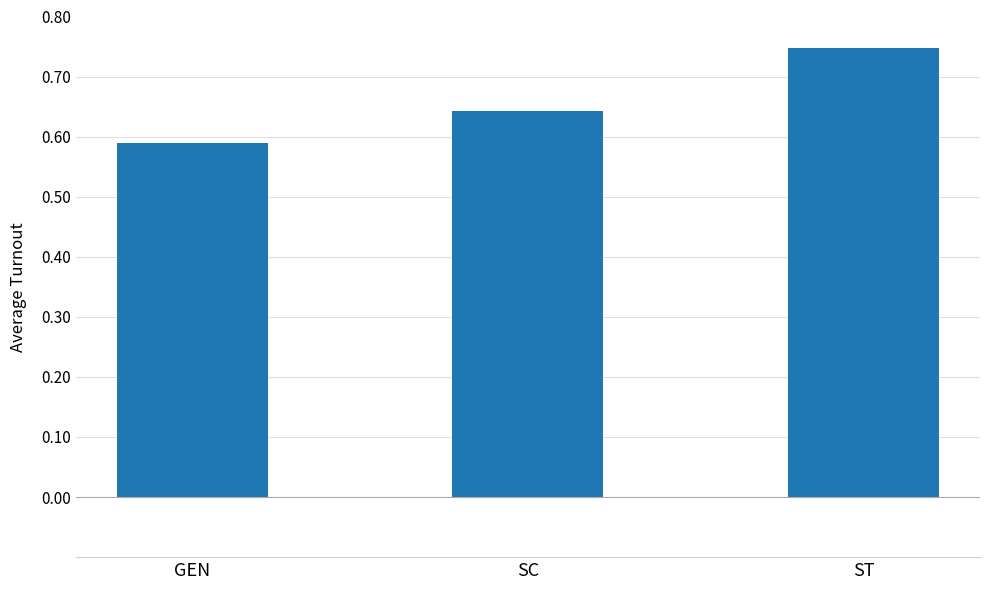

What is the sum of all values?

2.0